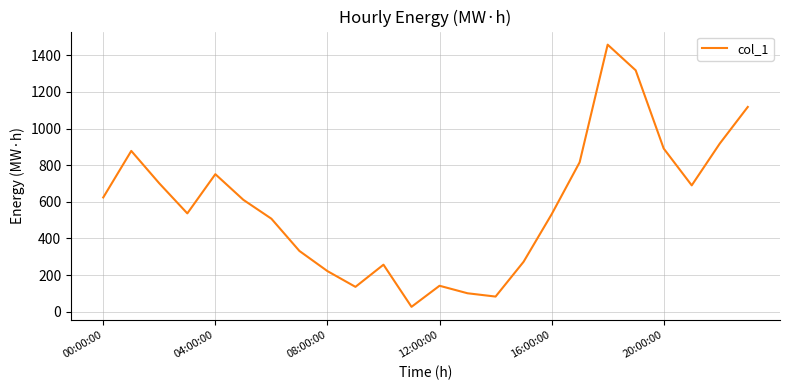

Does the chart display data point markers on the line(s)?

No